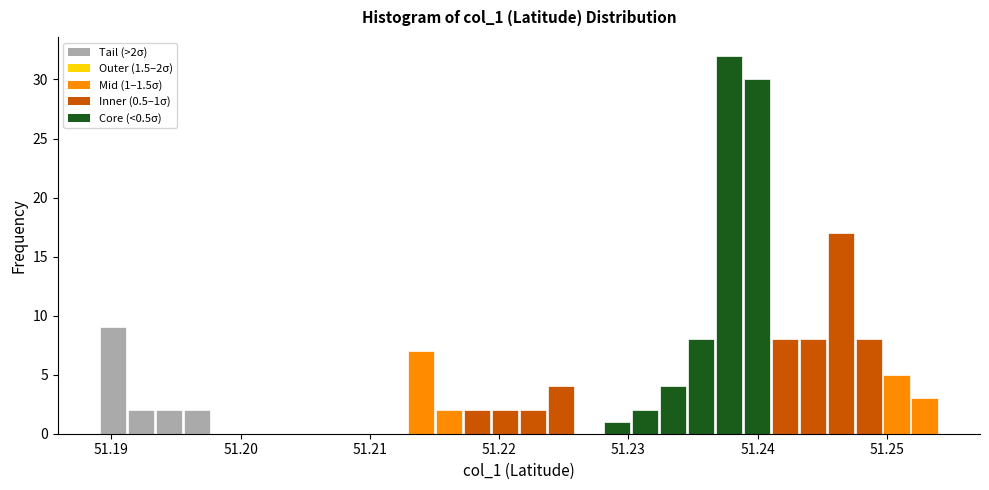

Around what value on the x-axis is the tallest bar? Give the approximate position of its centre, as read against the axis.

51.238